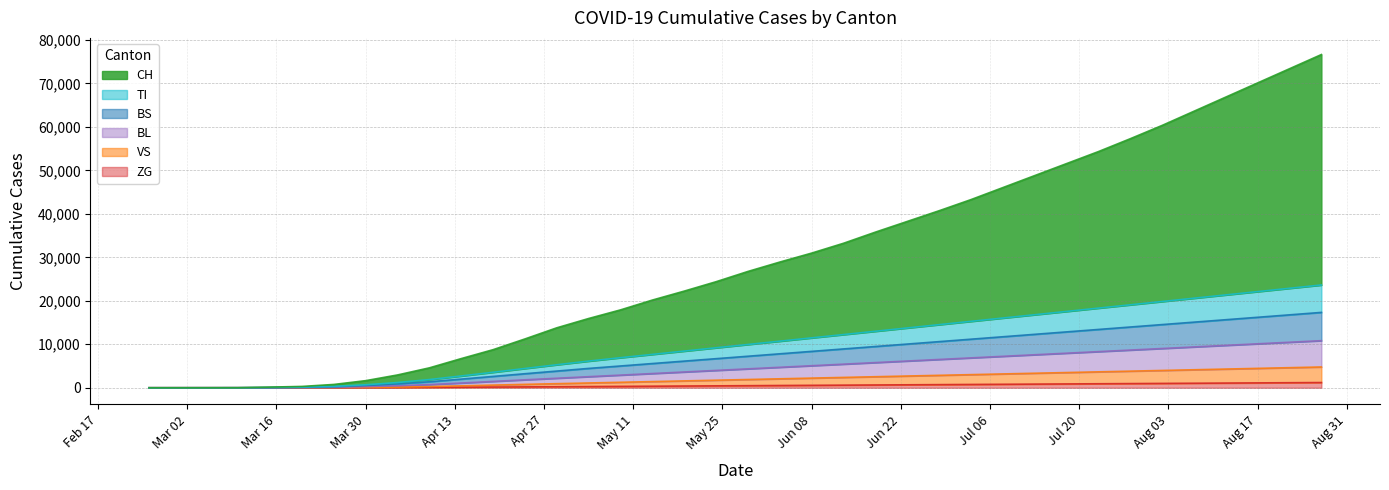

Reading left to right, list all the values displayed in this chart.

CH: 0	0	2	6	79	155	449	948	1742	2700	4000	5200	6800	8500	9800	11000	12500	13800	15200	16800	18200	19500	21000	22800	24500	26200	28000	30000	32000	34000	36000	38200	40500	43000	45500	48000	50500	53000
TI: 0	0	0	0	61	67	85	165	314	500	720	950	1200	1450	1680	1900	2100	2300	2500	2700	2900	3100	3300	3500	3700	3900	4100	4300	4500	4700	4900	5100	5300	5500	5700	5900	6100	6300
BS: 0	0	0	4	0	46	128	263	434	650	900	1150	1400	1650	1900	2100	2300	2500	2700	2900	3100	3300	3500	3700	3900	4100	4300	4500	4700	4900	5100	5300	5500	5700	5900	6100	6300	6500
BL: 0	0	0	2	5	18	46	158	298	450	650	850	1050	1250	1450	1650	1850	2050	2250	2450	2650	2850	3050	3250	3450	3650	3850	4050	4250	4450	4650	4850	5050	5250	5450	5650	5850	6050
VS: 0	0	2	2	6	15	35	71	112	200	320	450	580	700	820	940	1060	1180	1300	1420	1540	1660	1780	1900	2020	2140	2260	2380	2500	2620	2740	2860	2980	3100	3220	3340	3460	3580
ZG: 0	0	0	0	0	5	18	29	46	80	120	160	200	240	280	320	360	400	440	480	520	560	600	640	680	720	760	800	840	880	920	960	1000	1040	1080	1120	1160	1200